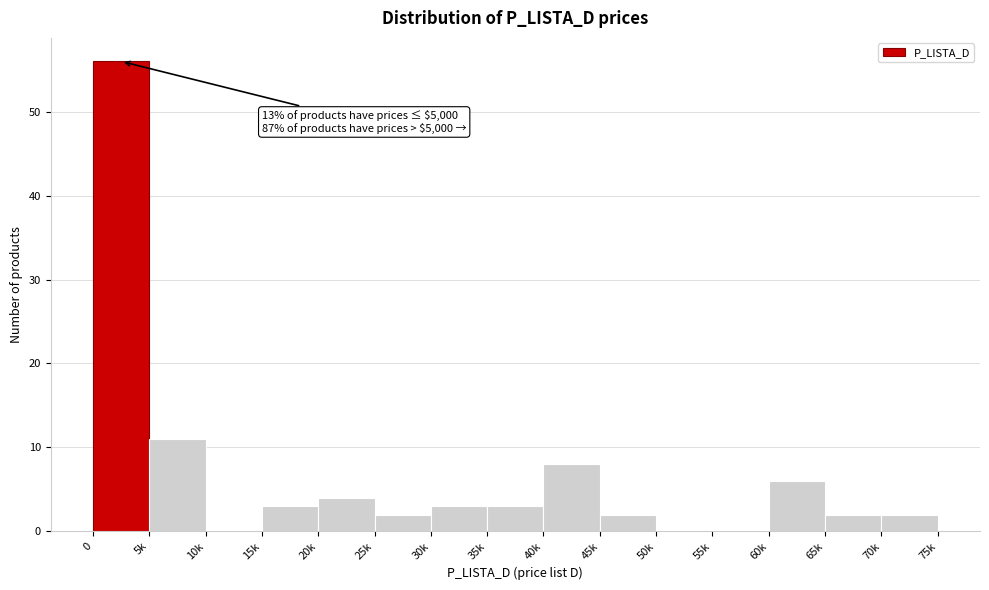

Reading left to right, transcribe all the data shown in this chart.

0=56	5k=11	10k=0	15k=3	20k=4	25k=2	30k=3	35k=3	40k=8	45k=2	50k=0	55k=0	60k=6	65k=2	70k=2